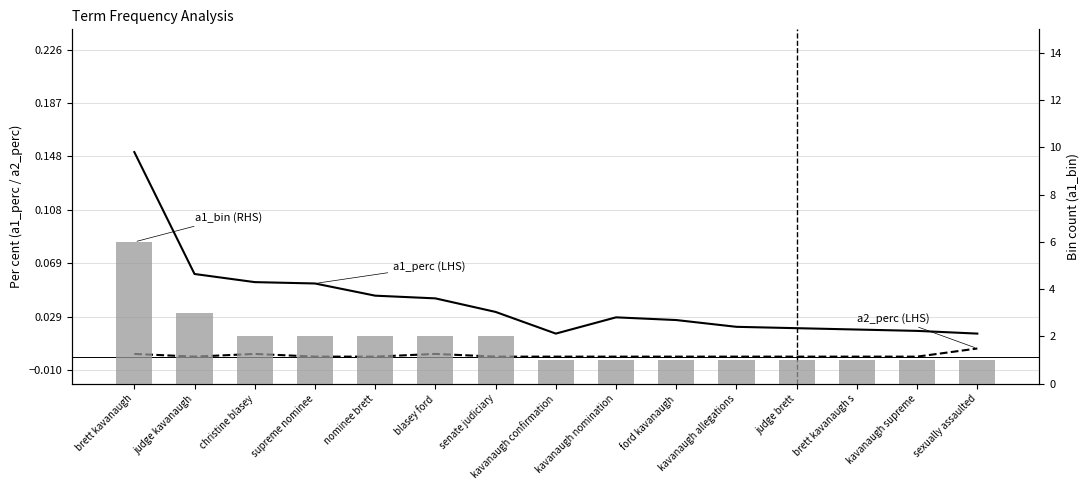

What is the total value across all series at judge brett?

1.0